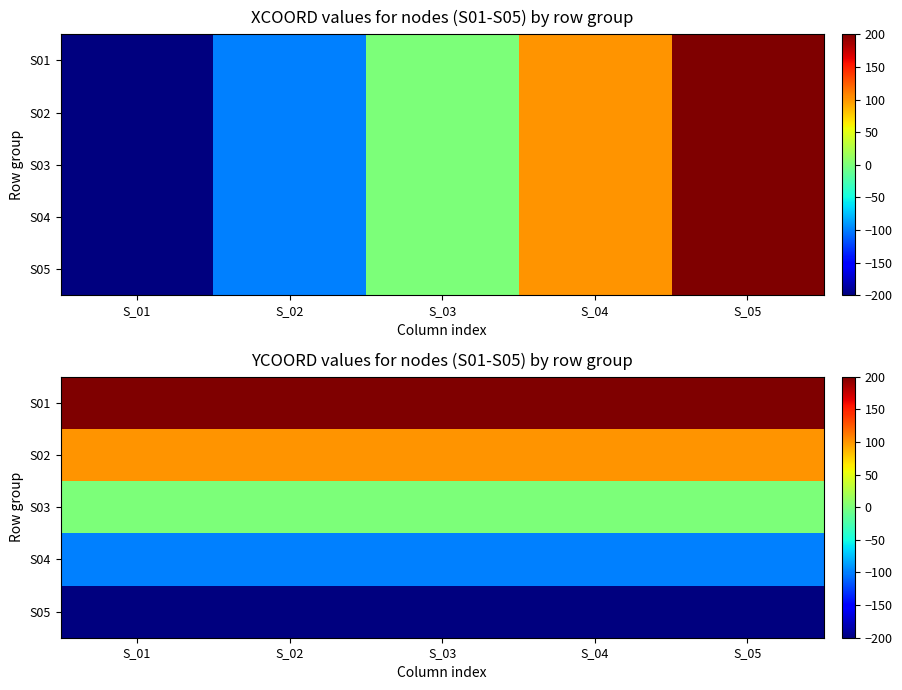

The value of S02 at S_05 is 44. True or false?

False